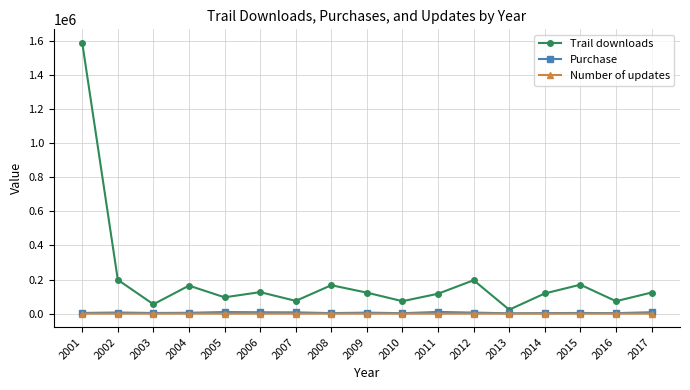

At how many categories does at least one series exceed 892556?

1